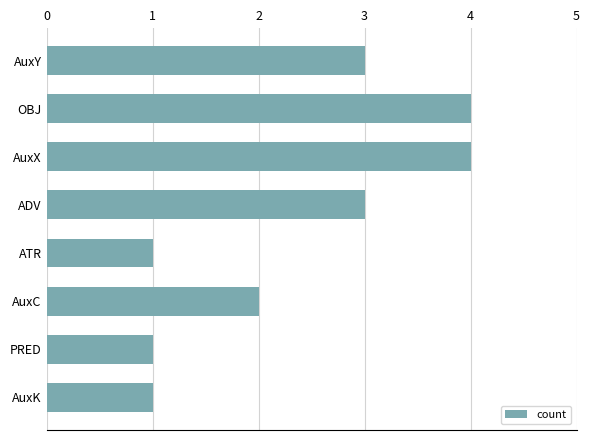

Where is the data nearest to the value 2?

AuxC